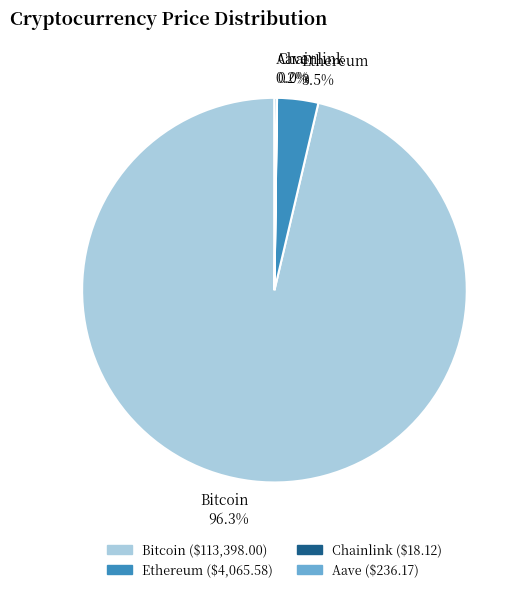

Between Bitcoin and Ethereum, which is larger?

Bitcoin